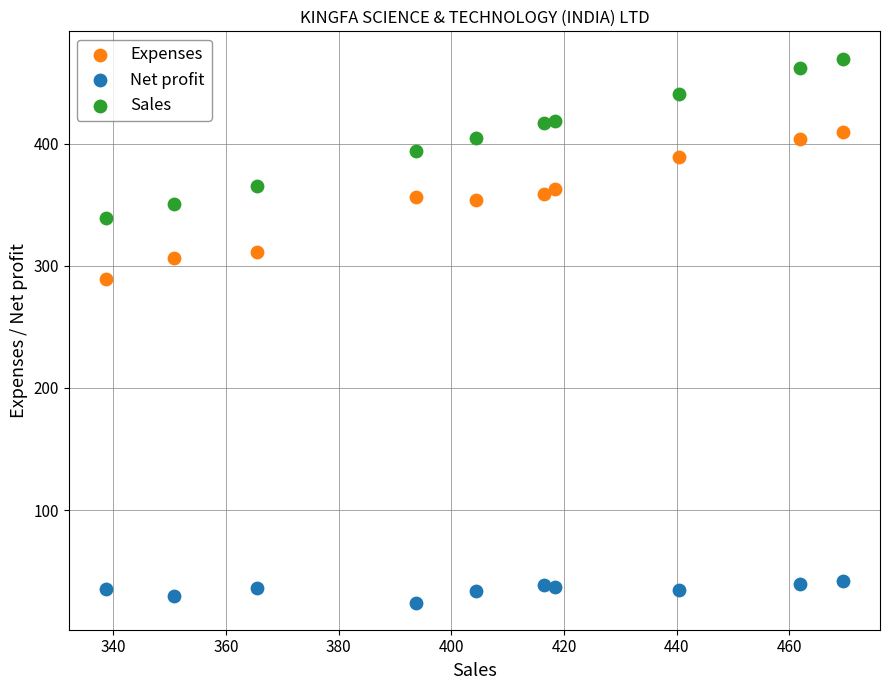

Across all series, what Y value is closest to 246?

289.0